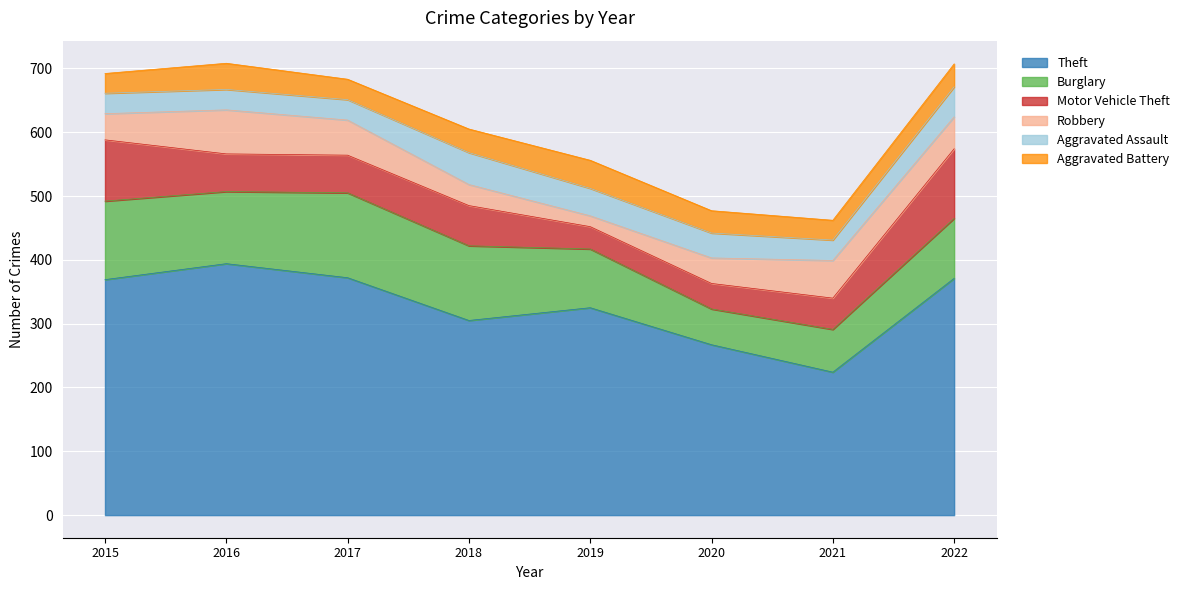

Which series has the largest range (max minus min)?

Theft